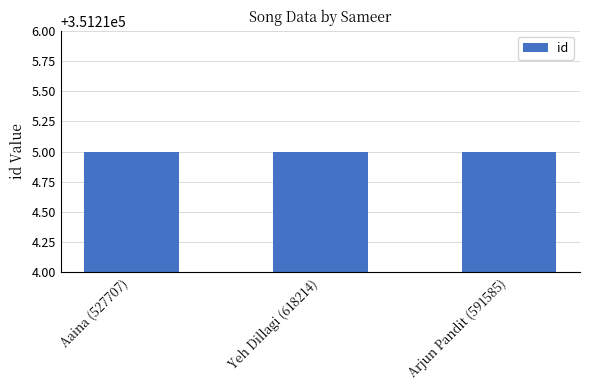

Which has a higher value, Aaina (527707) or Yeh Dillagi (618214)?

Aaina (527707)